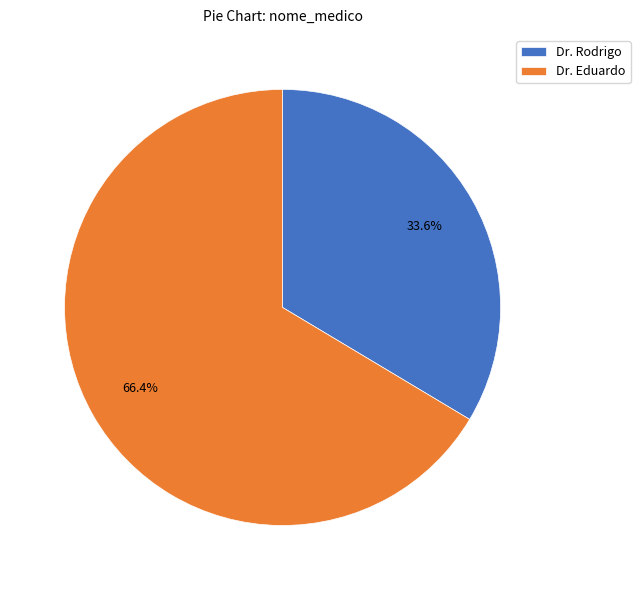

To the nearest percent, what percentage of the pie is Dr. Eduardo?

66%